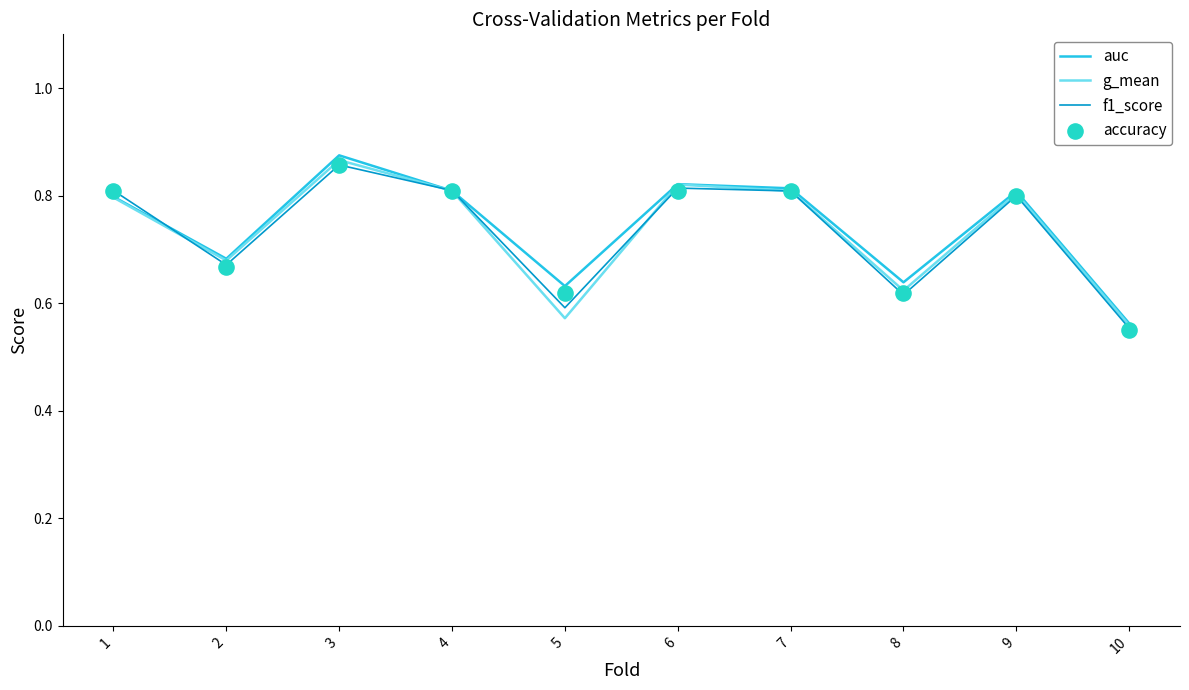

Which series contains the highest Y value?

auc